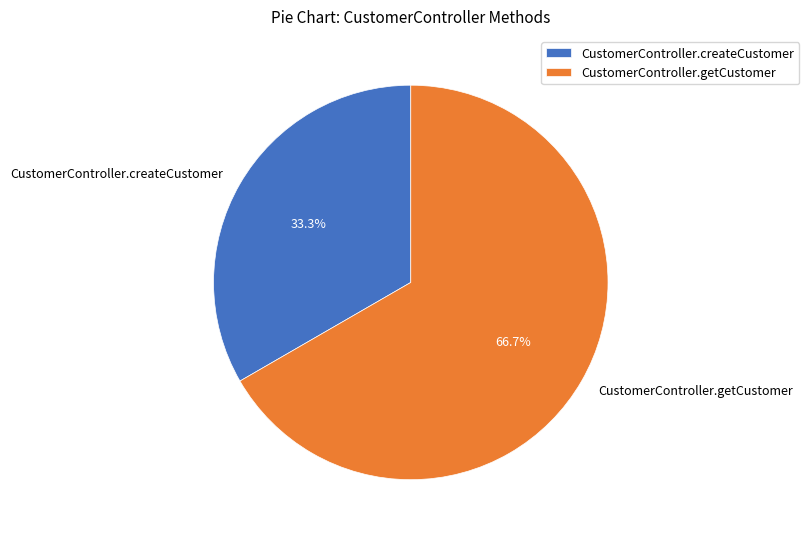

To the nearest percent, what portion does CustomerController.createCustomer represent?

33%